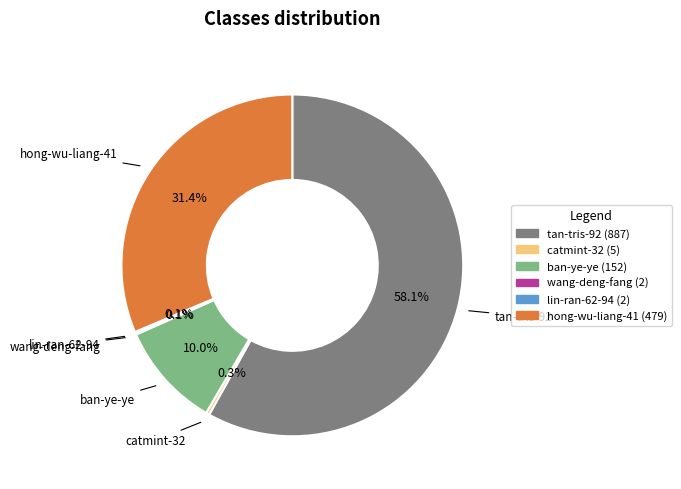

Between catmint-32 and tan-tris-92, which is larger?

tan-tris-92